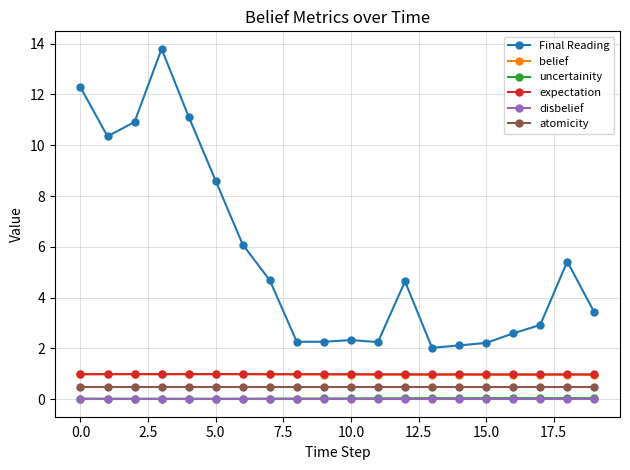

What is the maximum value shown in the chart?

13.8